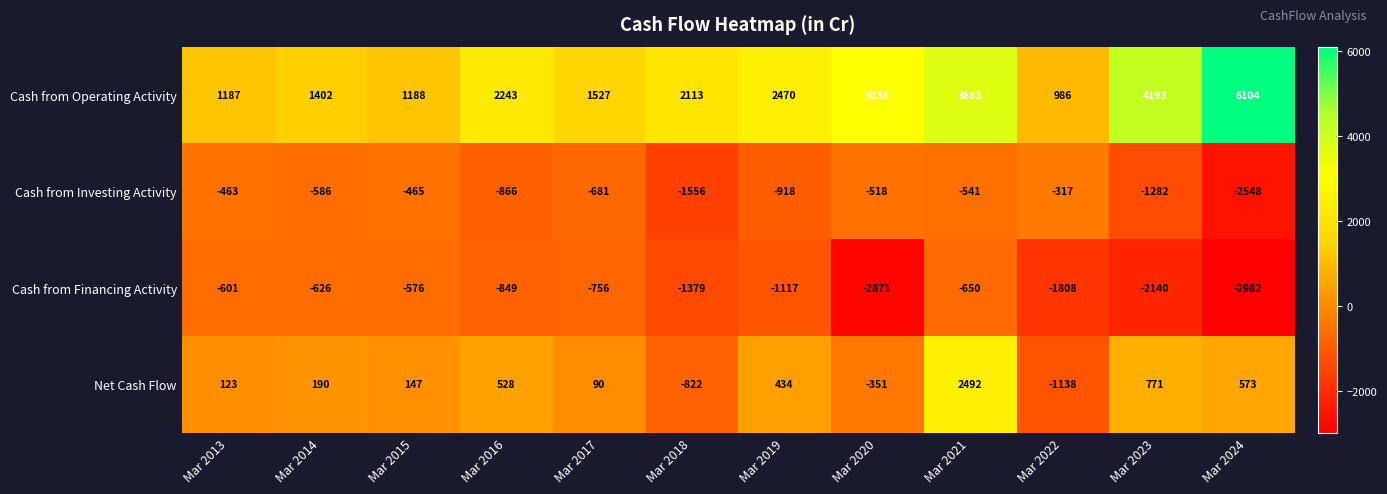

What is the difference between the maximum and second lowest values in the Net Cash Flow series?

3314